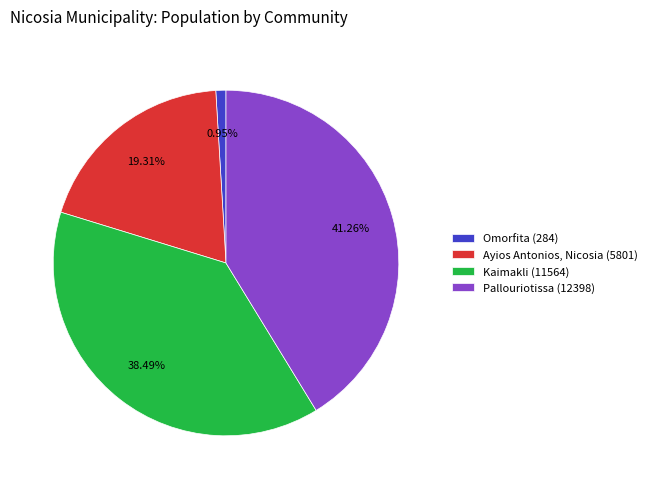

What is the largest slice in the pie chart?

Pallouriotissa